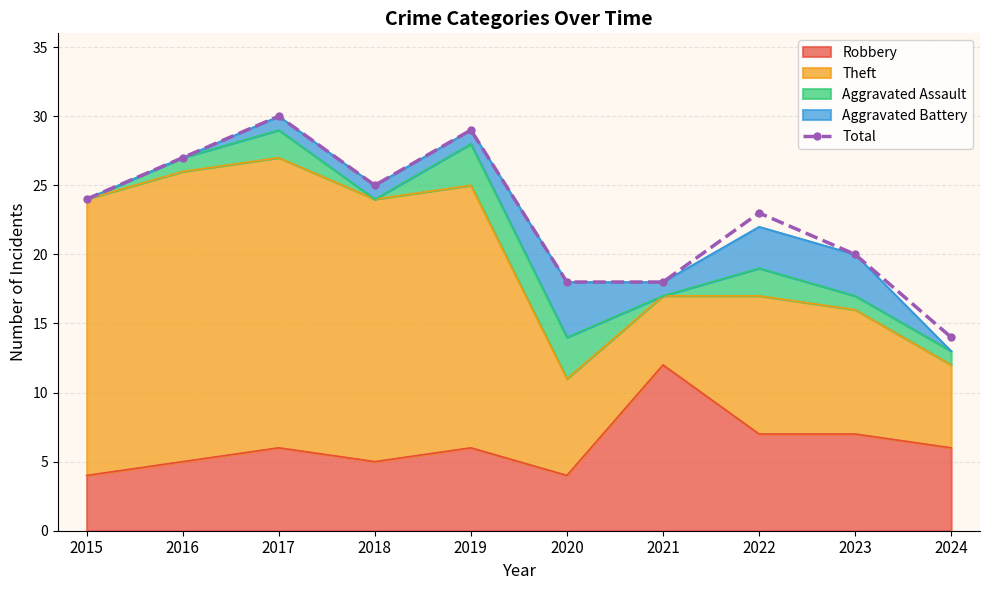

How many categories are shown in the chart?

10